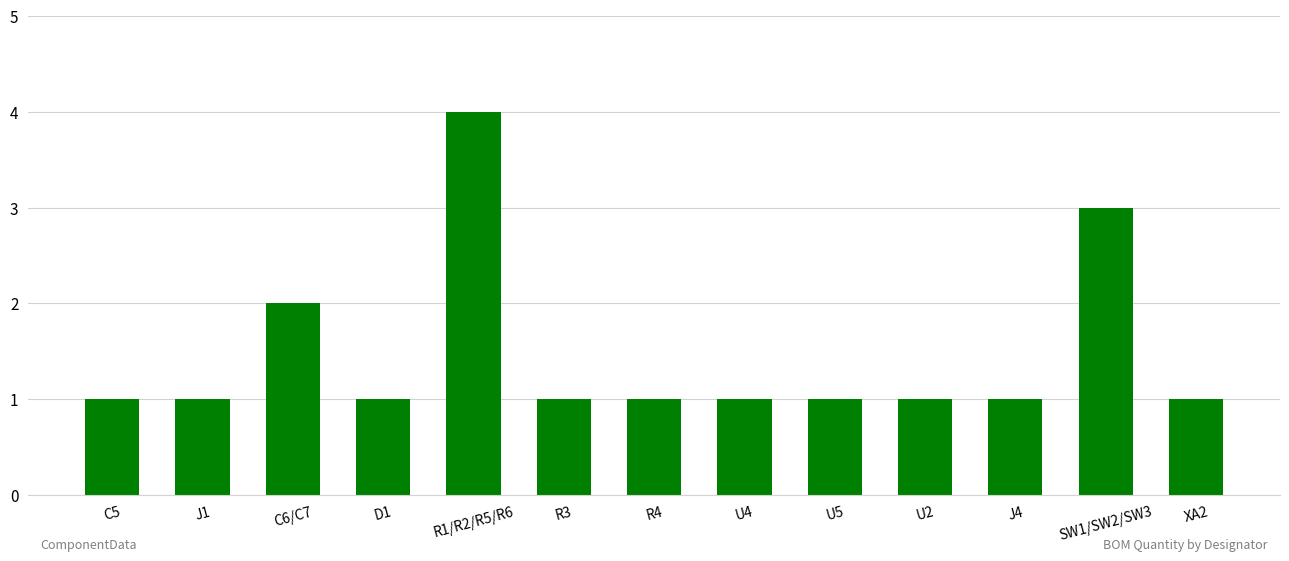

What is the difference between the maximum and minimum values?

3